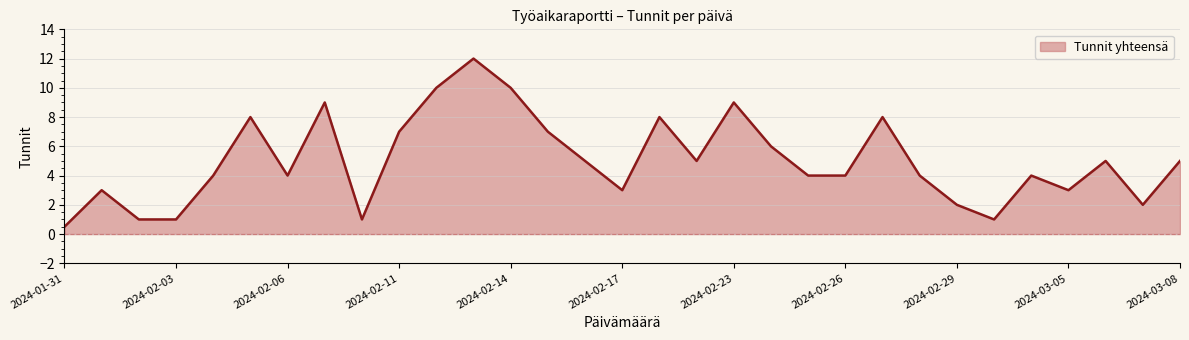

Reading right to left, extract all data points from this chart.

5.0	2.0	5.0	3.0	4.0	1.0	2.0	4.0	8.0	4.0	4.0	6.0	9.0	5.0	8.0	3.0	5.0	7.0	10.0	12.0	10.0	7.0	1.0	9.0	4.0	8.0	4.0	1.0	1.0	3.0	0.5